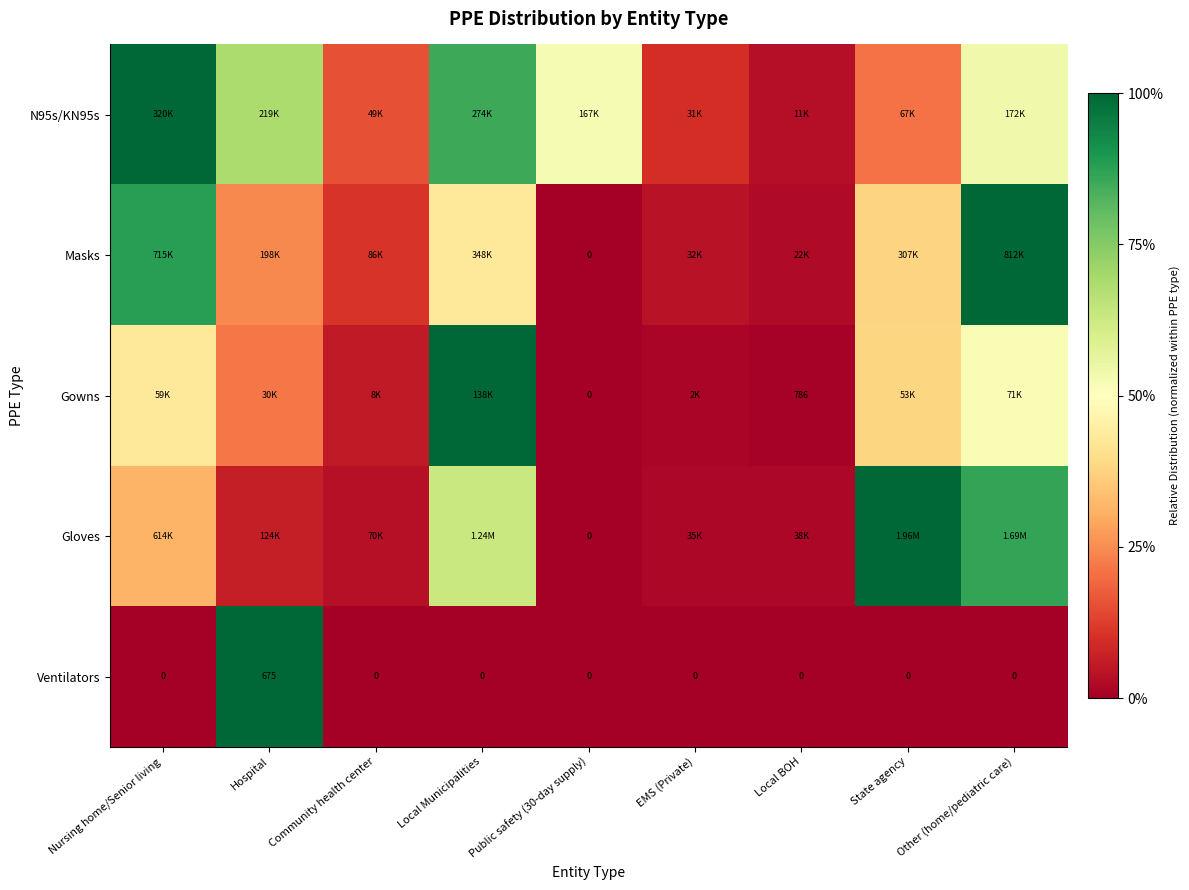

At which label does Ventilators reach its peak?

Hospital